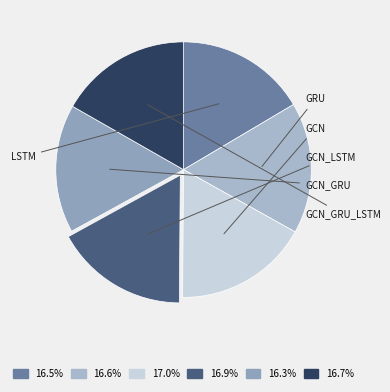

Count the number of slices in the pie.

6